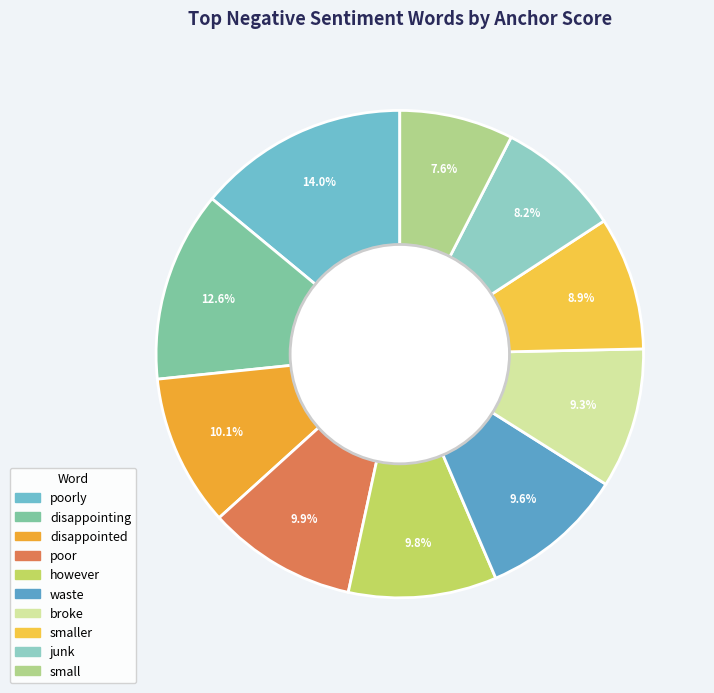

Count the number of slices in the pie.

10